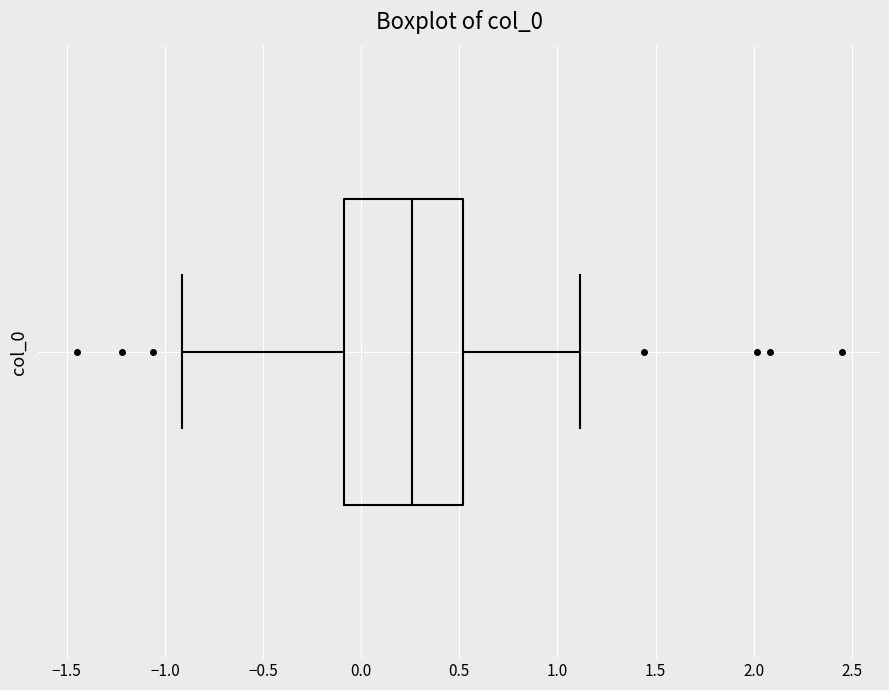

Transcribe this box plot: give where the median line is, the range the box spans, and where the two whiskers end, as read against the x-axis. The values are not printed on the chart, so give them approximately, as read against the axis.

median 0.25, box -0.10 to 0.50, whiskers -0.90 to 1.10